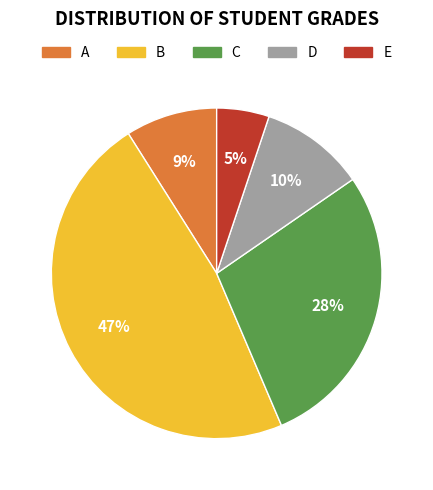

To the nearest percent, what portion does D represent?

10%